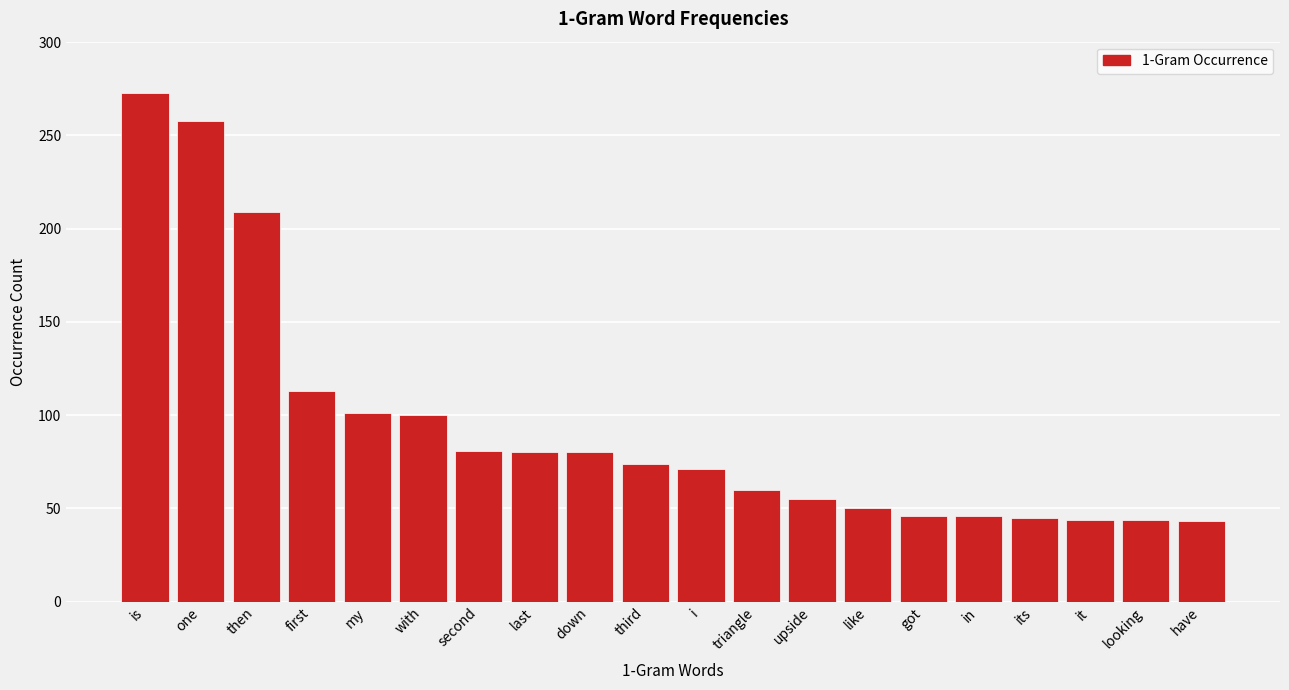

At which category does the chart reach its peak across all series?

is